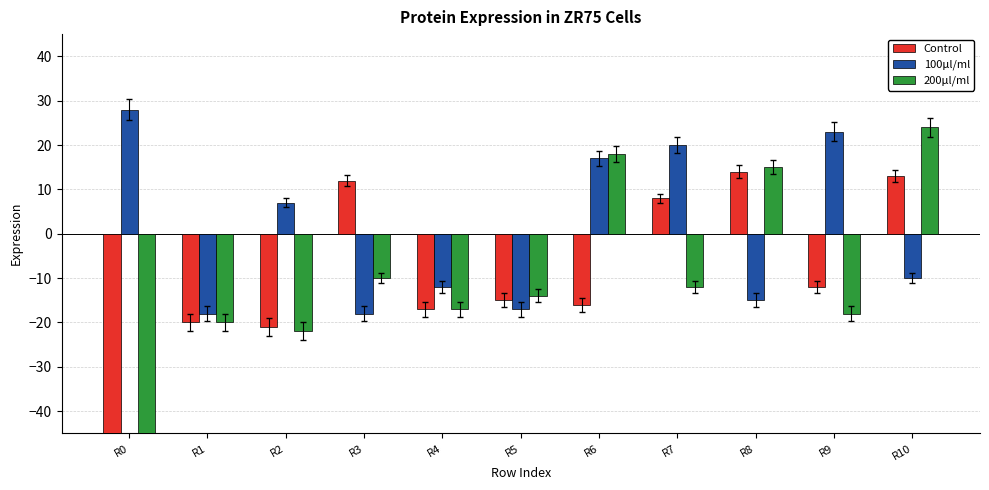

What is the average value of the 200μl/ml series?

-39